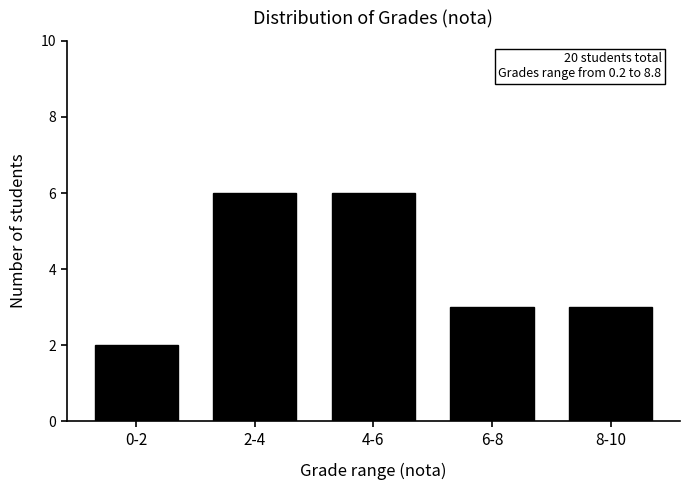

Reading left to right, transcribe all the data shown in this chart.

0-2=2	2-4=6	4-6=6	6-8=3	8-10=3